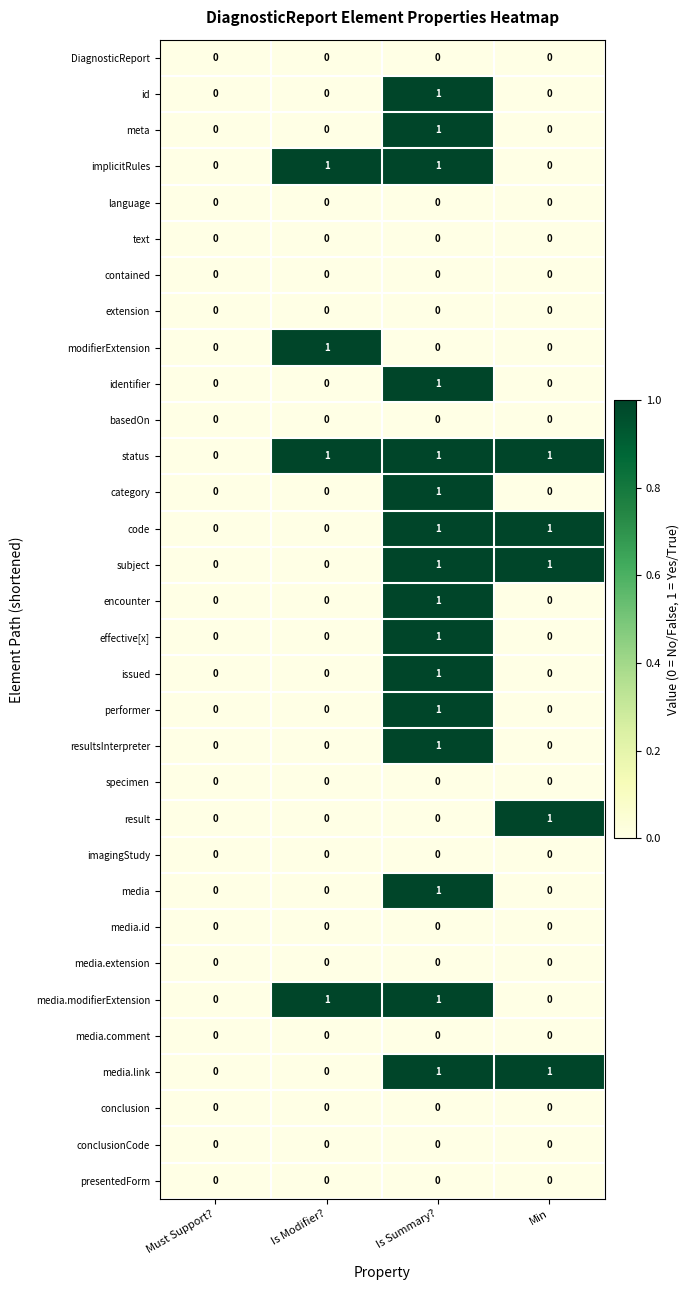

What is the total value across all series at Is Modifier??

4